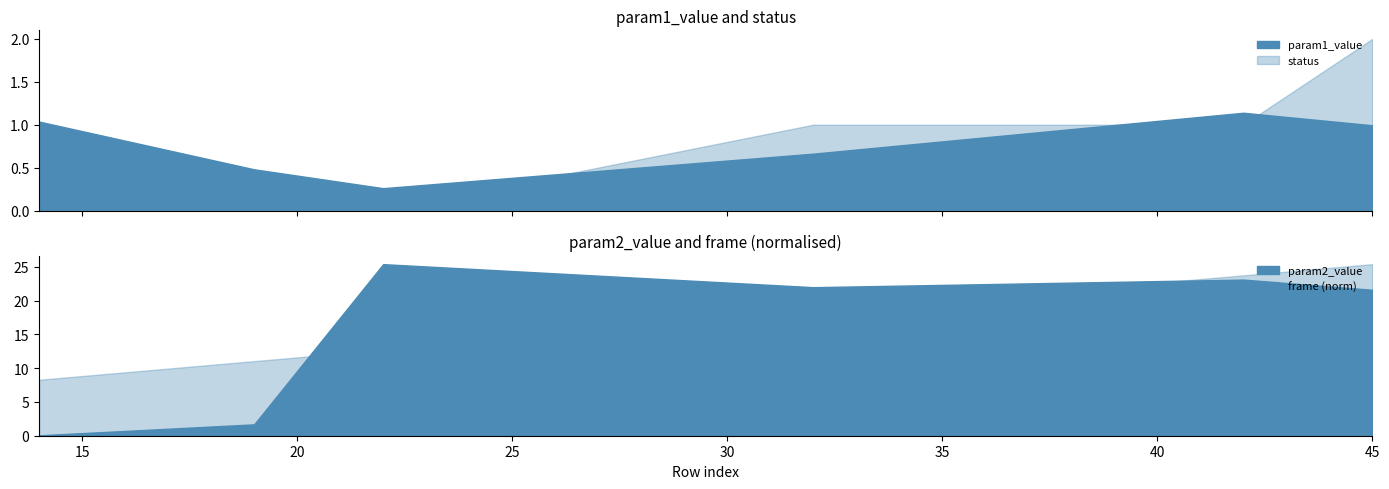

Between 14 and 19, which series saw the biggest shift?

frame